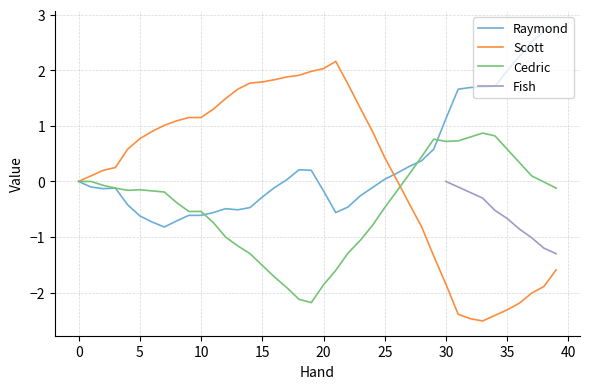

Which series changed the most between 26 and 34?

Scott